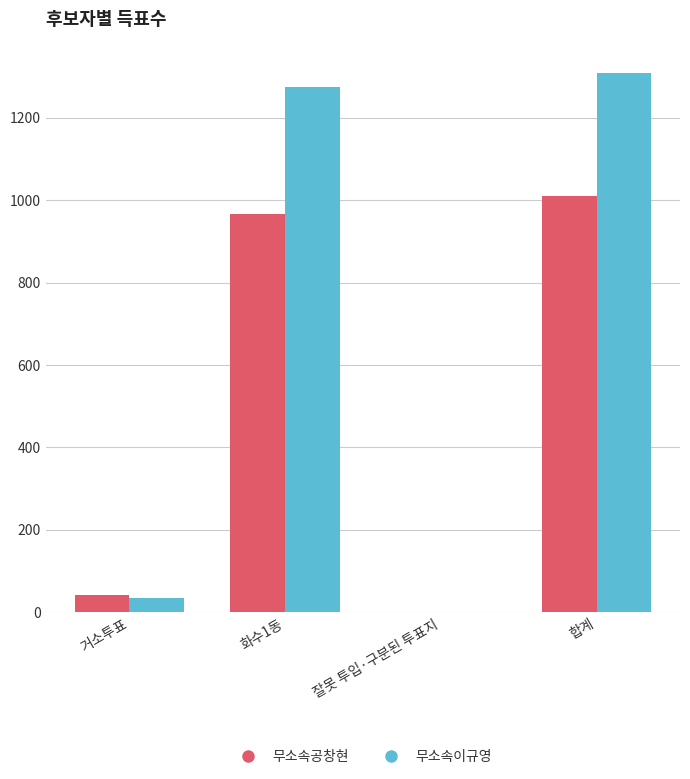

Which label corresponds to the largest value in the chart?

합계